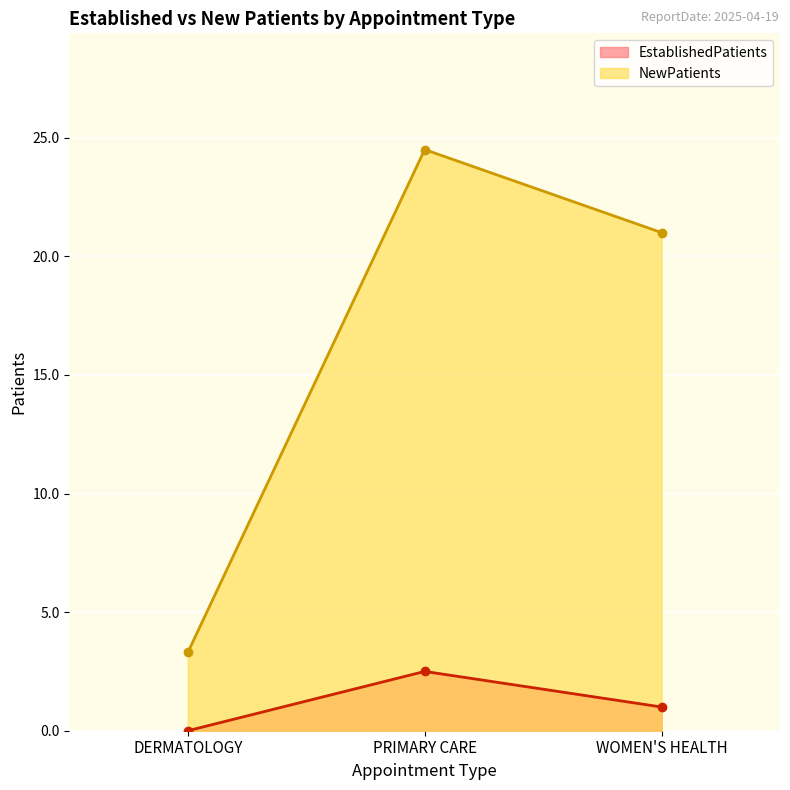

Which category has the lowest value in the EstablishedPatients series?

DERMATOLOGY